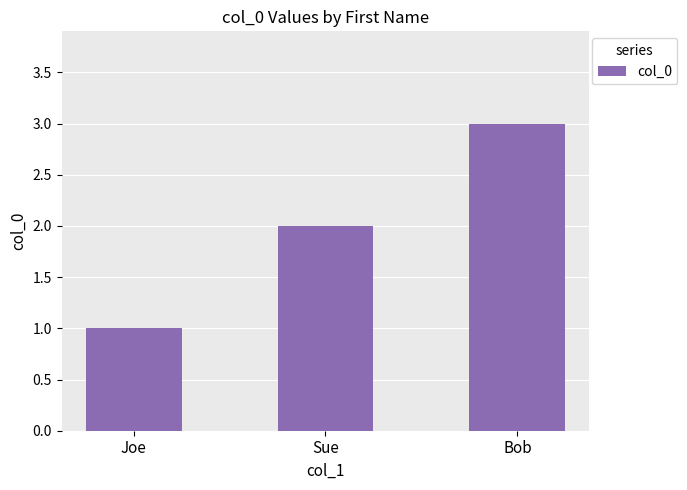

Are the bars horizontal?

No